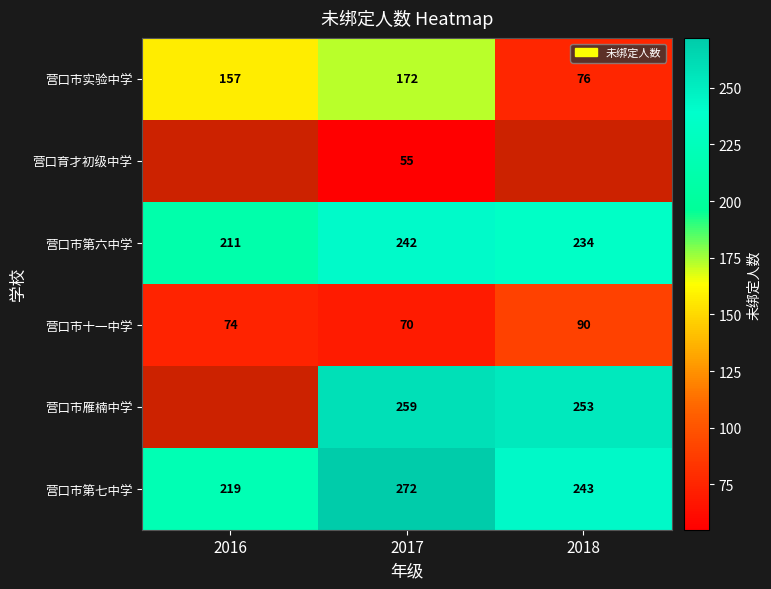

Count the number of data series in this chart.

6